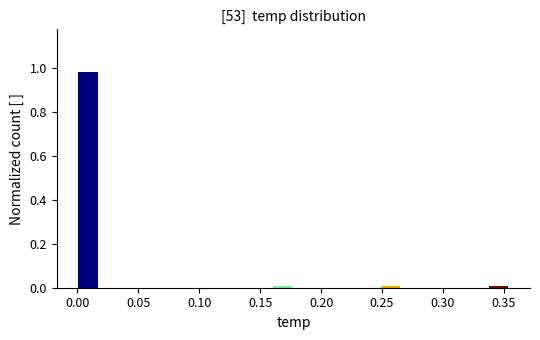

Read against the x-axis, roughly where is the centre of the tallest bar?

0.010